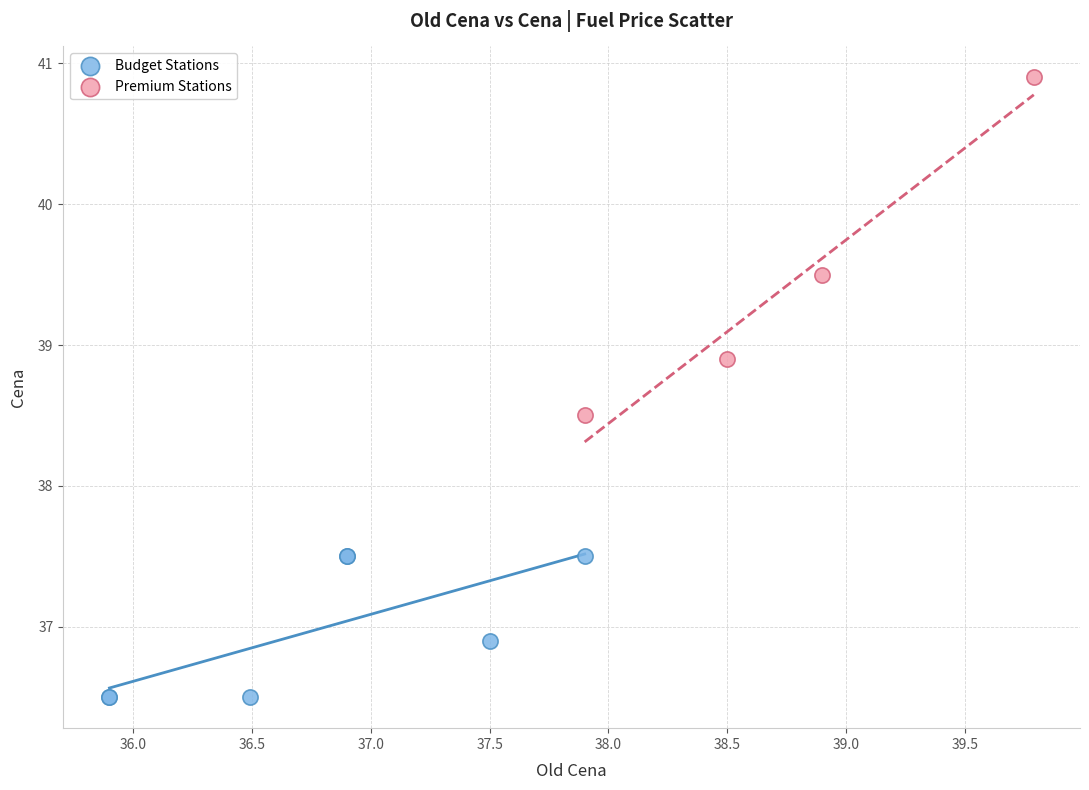

Which series reaches the minimum Y coordinate?

Budget Stations